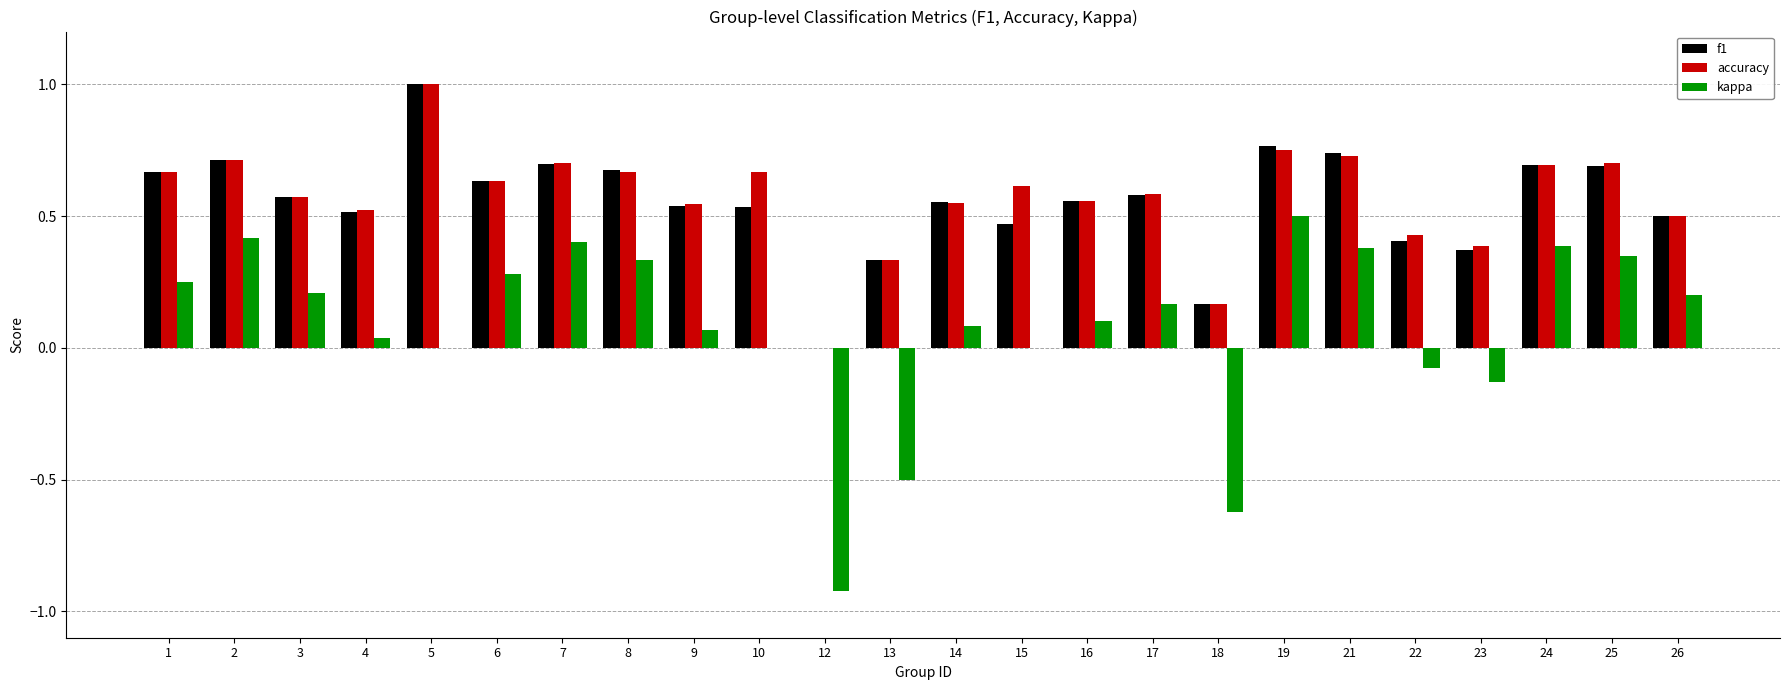

What are all the series names shown in the legend?

f1, accuracy, kappa